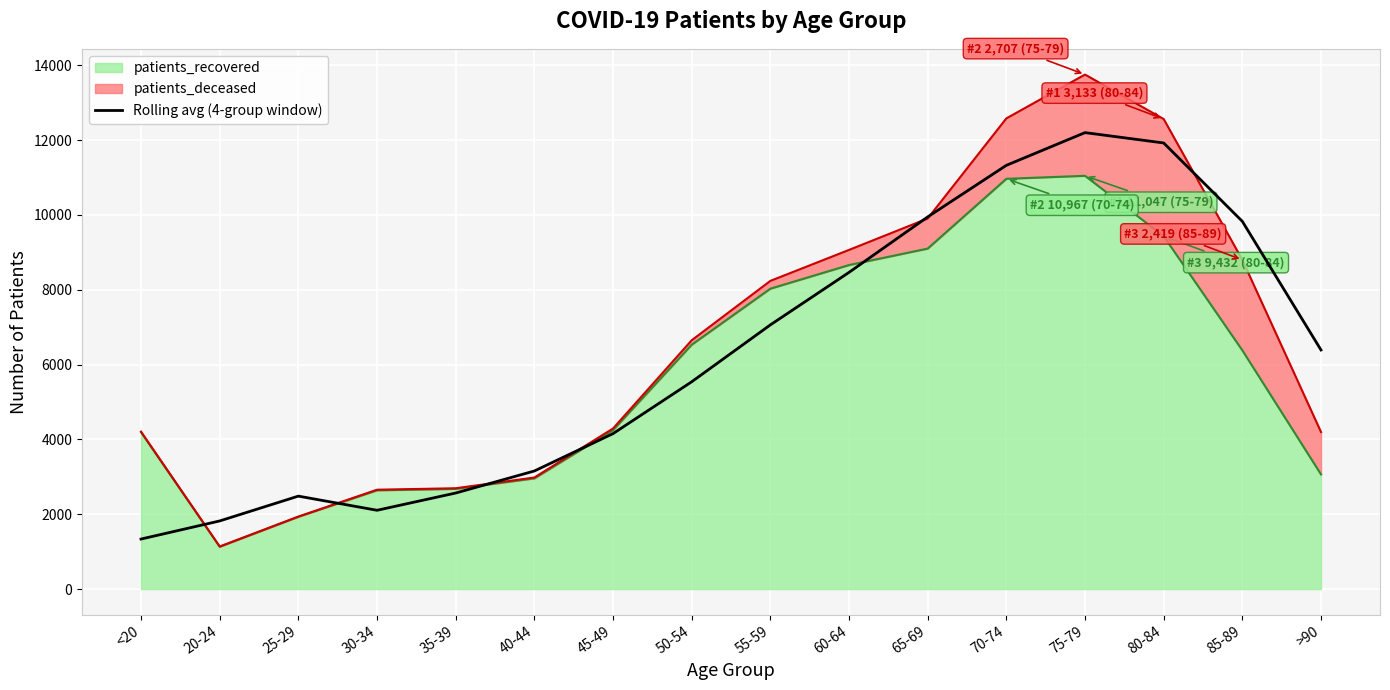

The chart shows a value of 1820.0 at 20-24. True or false?

True